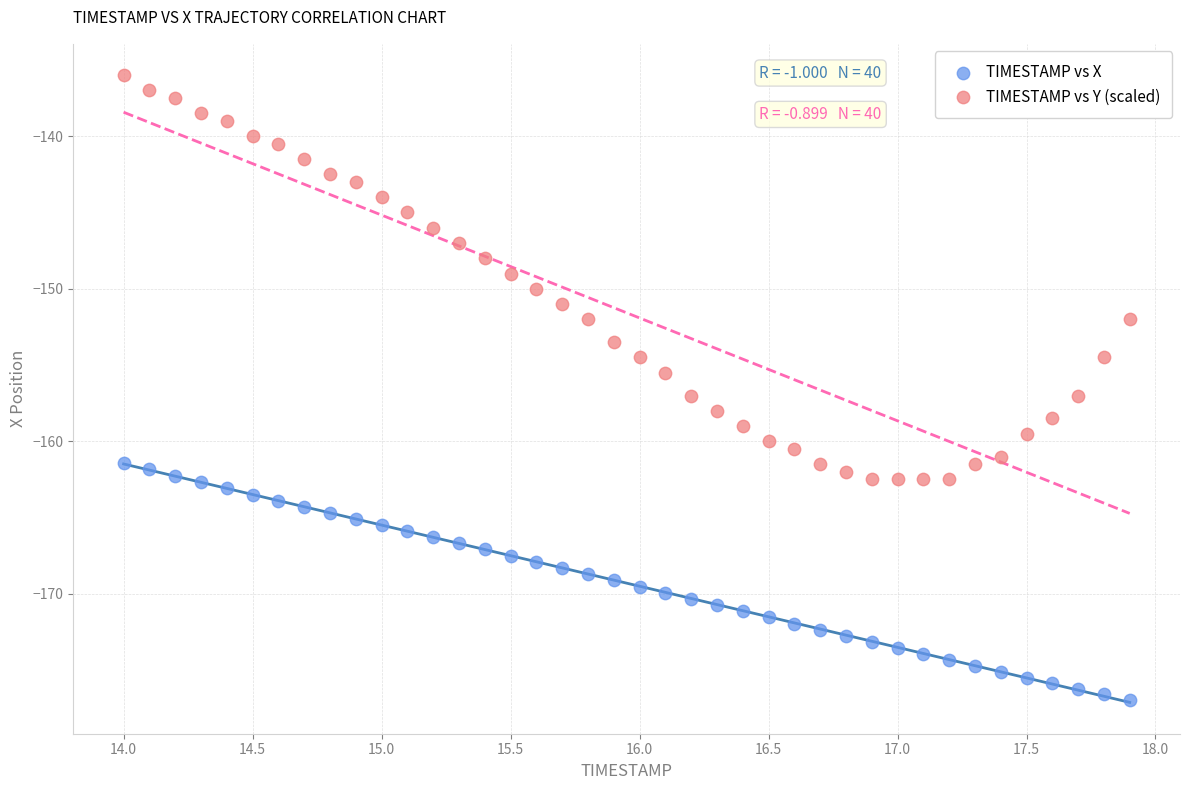

What are all the series names shown in the legend?

TIMESTAMP vs X, TIMESTAMP vs Y (scaled)